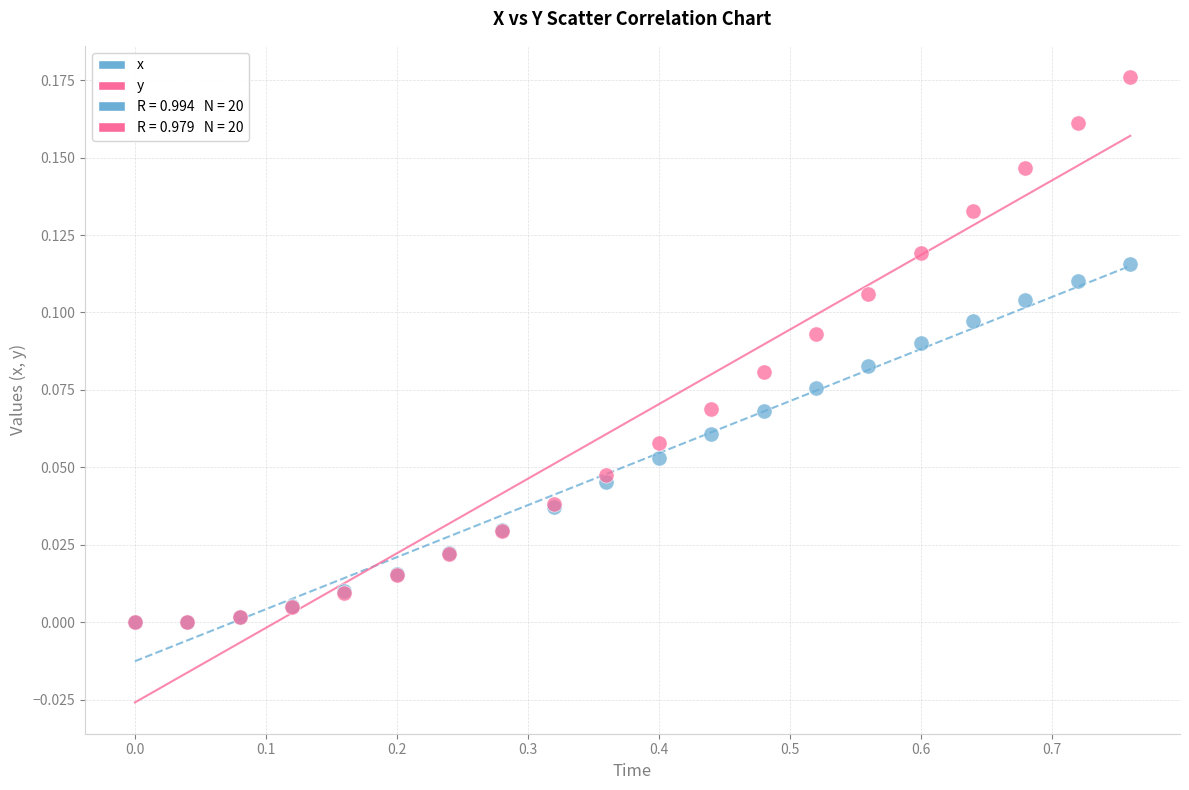

Which series reaches the maximum Y coordinate?

y